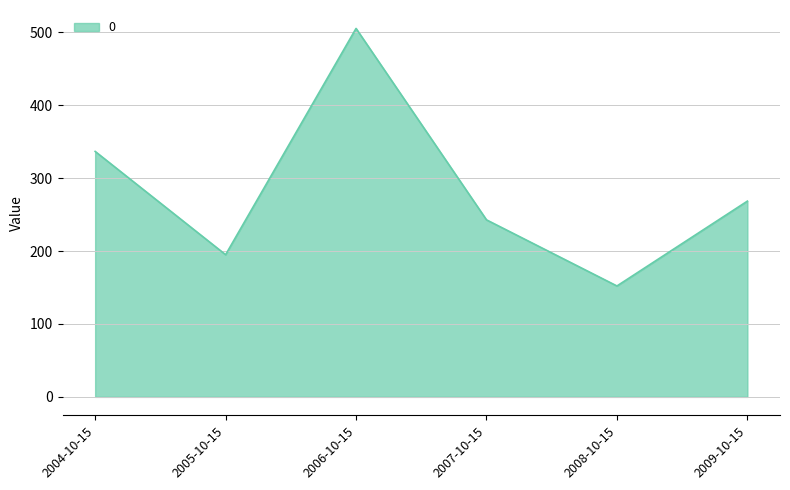

What is the approximate value at 2007-10-15?

242.8